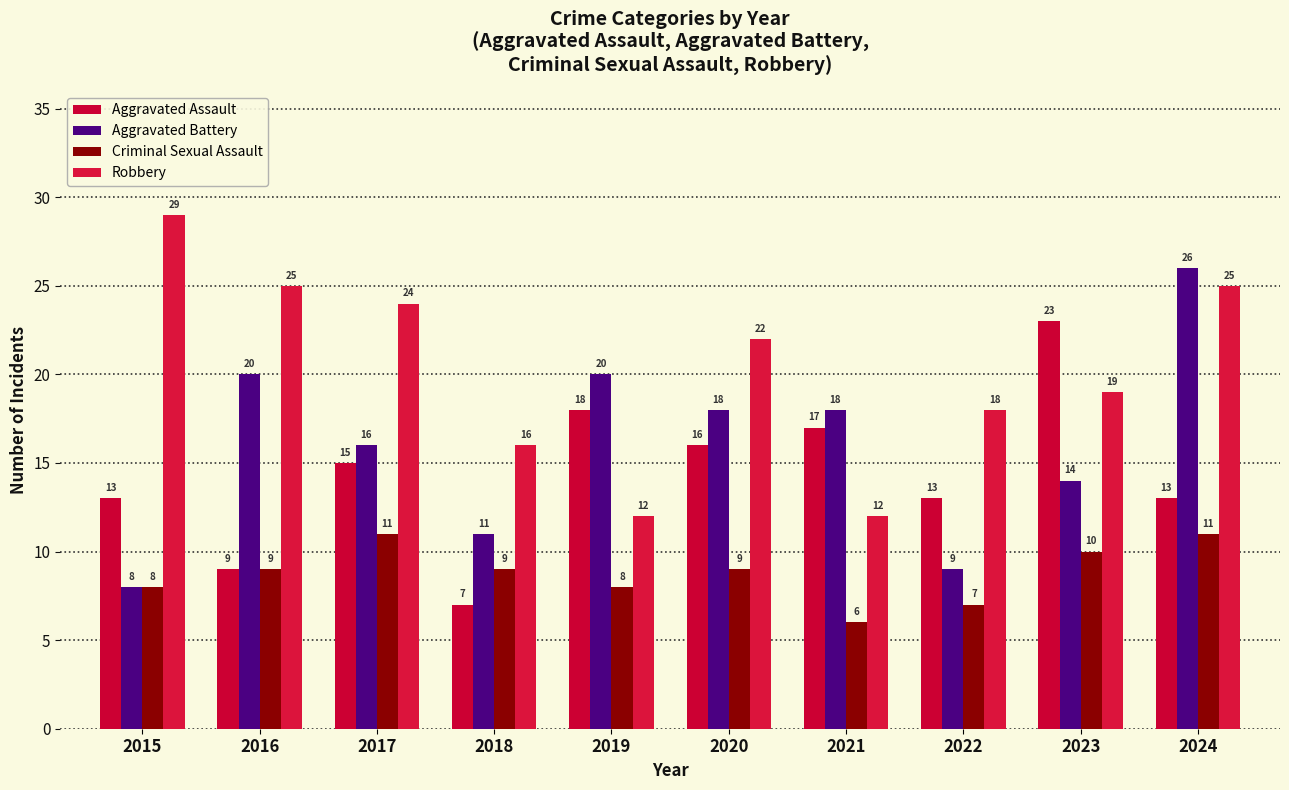

Count the number of categories in the chart.

10